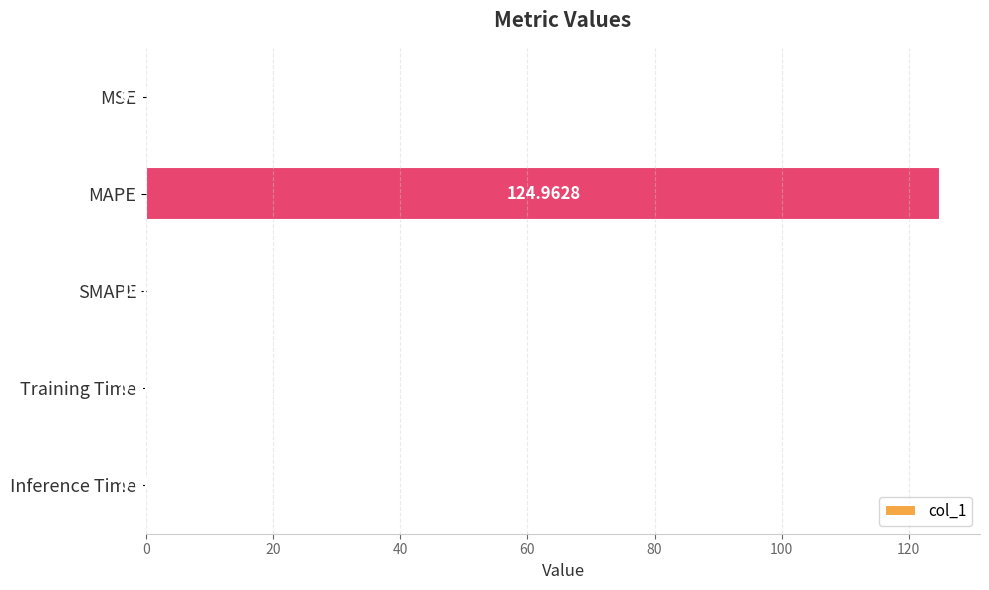

Are the bars horizontal?

Yes